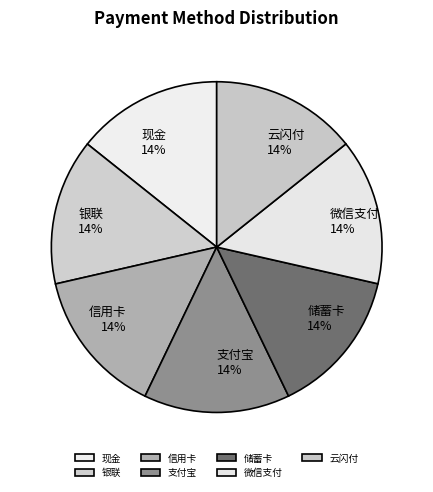

The 云闪付 slice represents 14% of the pie. True or false?

True